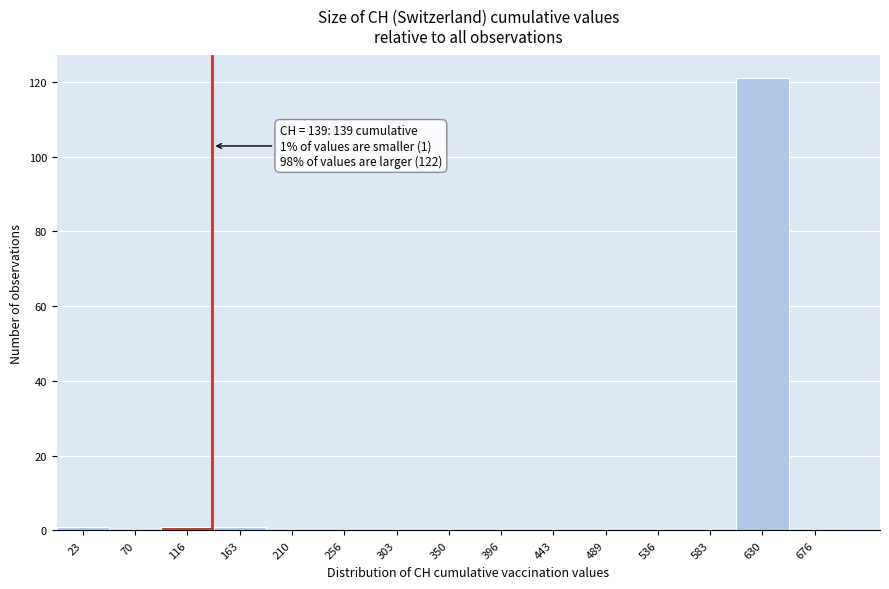

Over which range of the x-axis is the bar tallest?

605 to 655